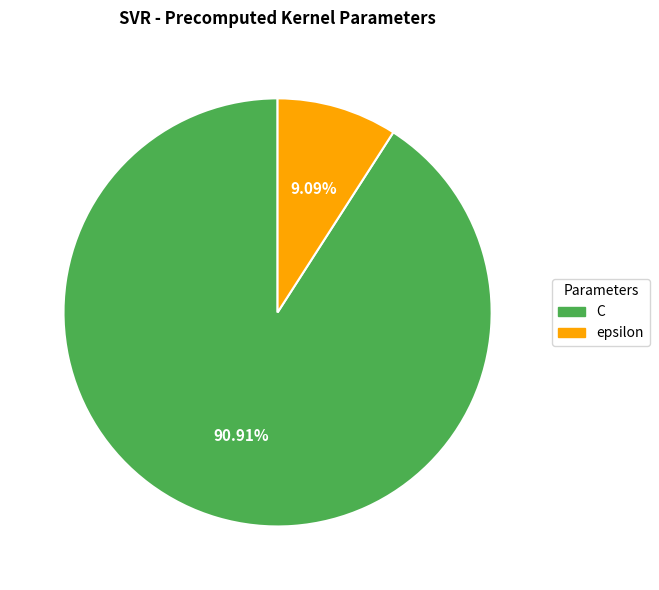

Rank the categories by value from highest to lowest.

C, epsilon